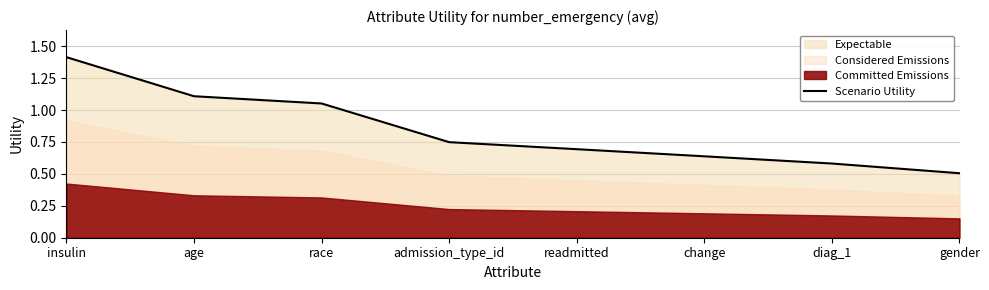

What is the label of the 1st point from the right?

gender